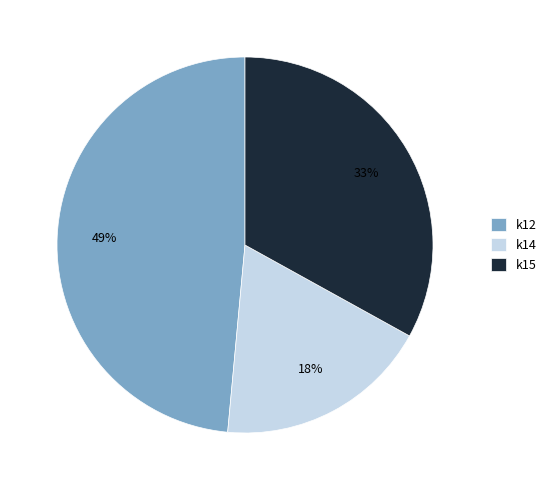

Between k12 and k15, which is larger?

k12